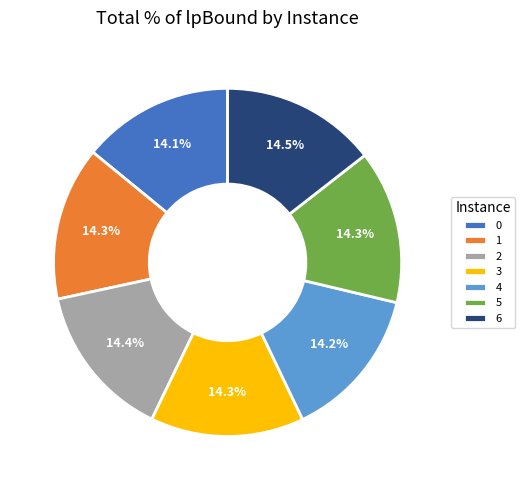

What percentage do 2 and 5 together represent?

28.7%